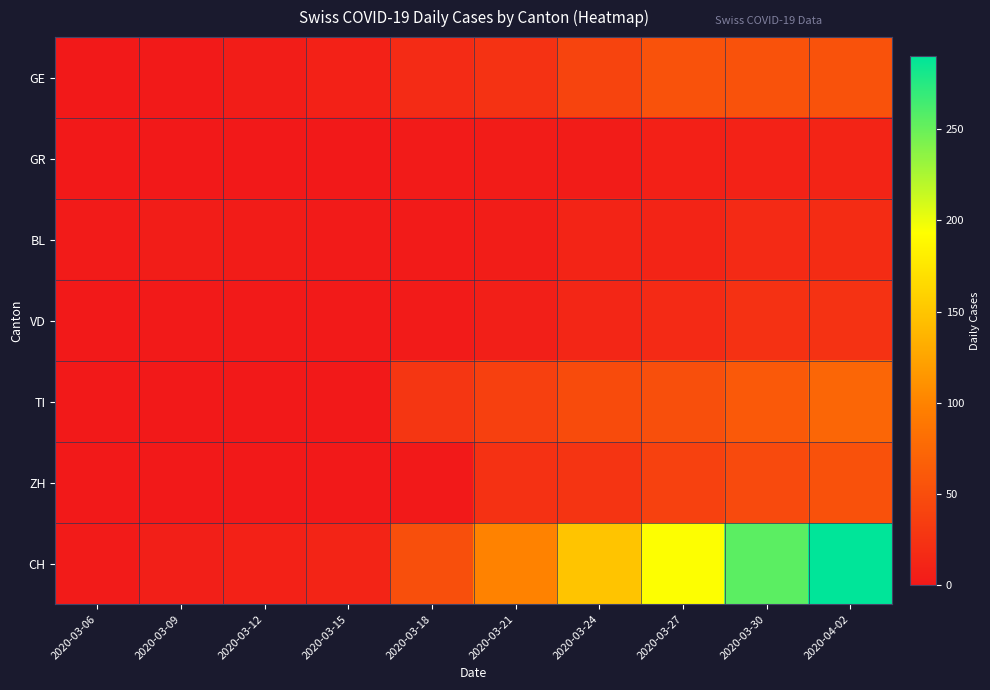

Which category has the lowest value across all series?

2020-03-06